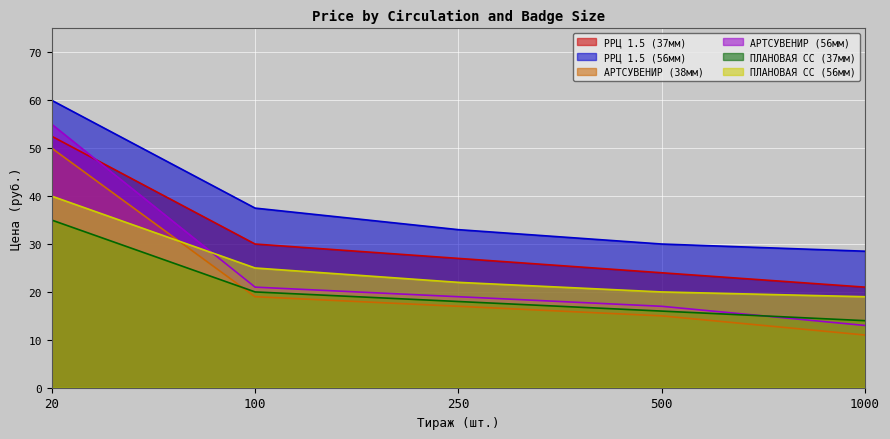

Read the АРТСУВЕНИР (56мм) value at 250.

19.0